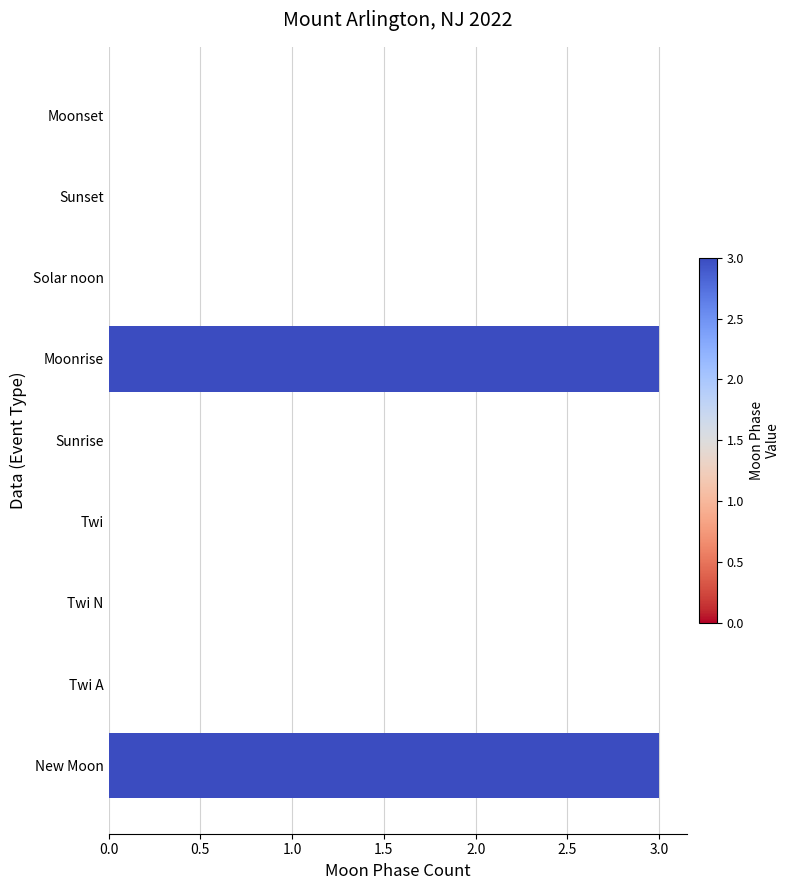

How many values are between 0 and 1?

7